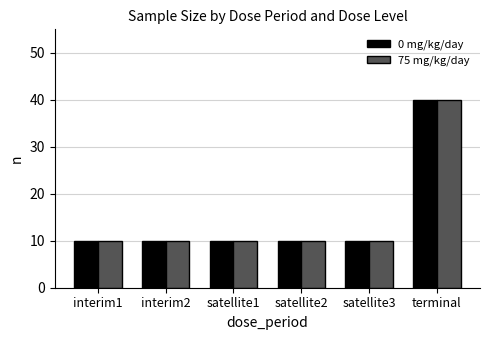

How many groups of bars are there?

6